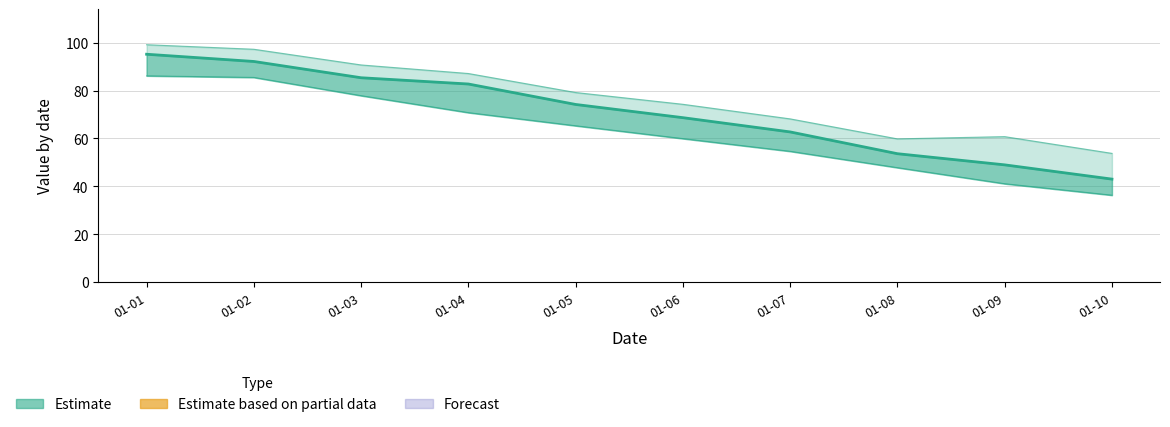

Does the chart have visible grid lines?

Yes